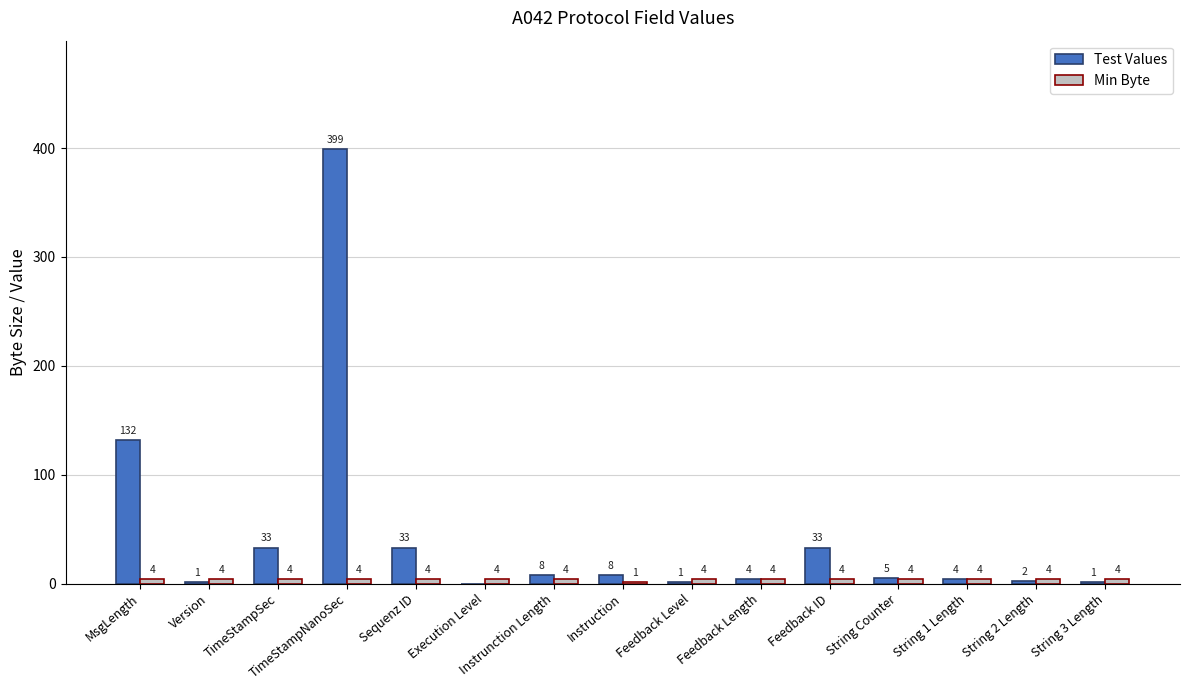

At which category is the sum across all series the highest?

TimeStampNanoSec